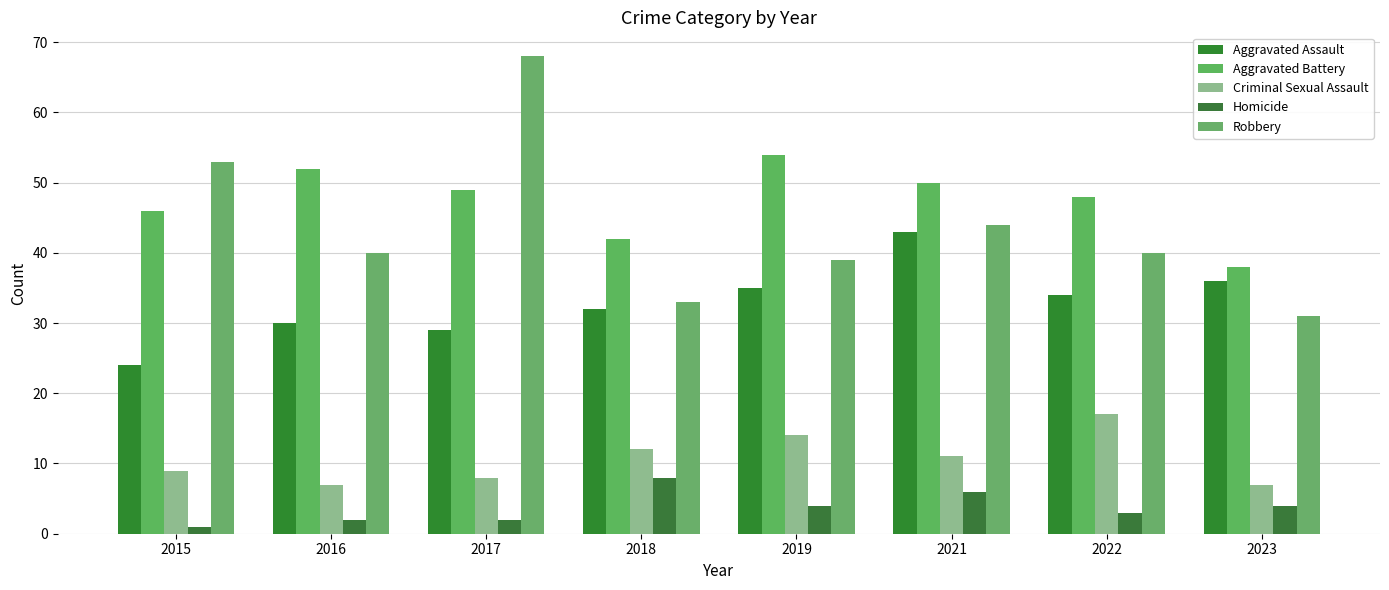

What is the smallest value displayed?

1